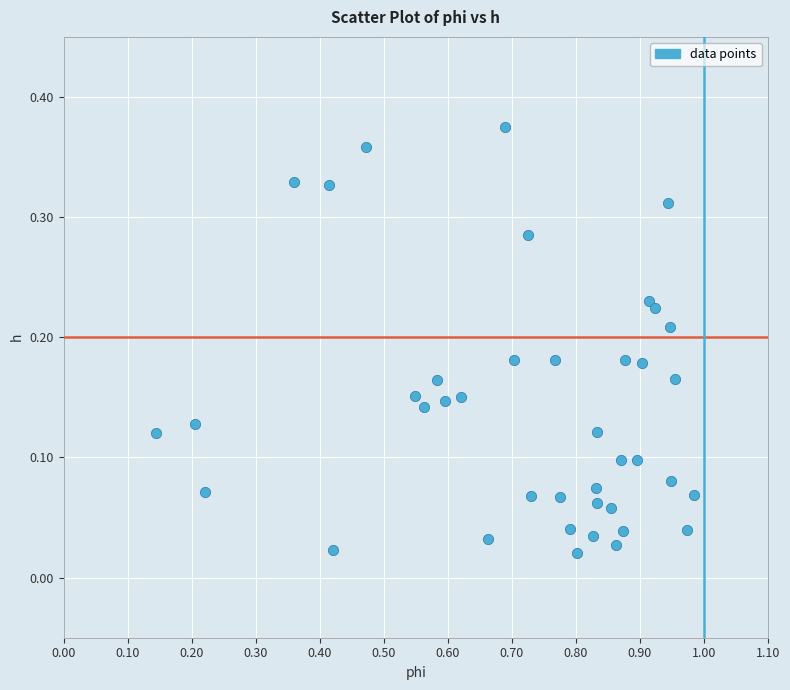

What is the range of X values (max minus min)?

0.8